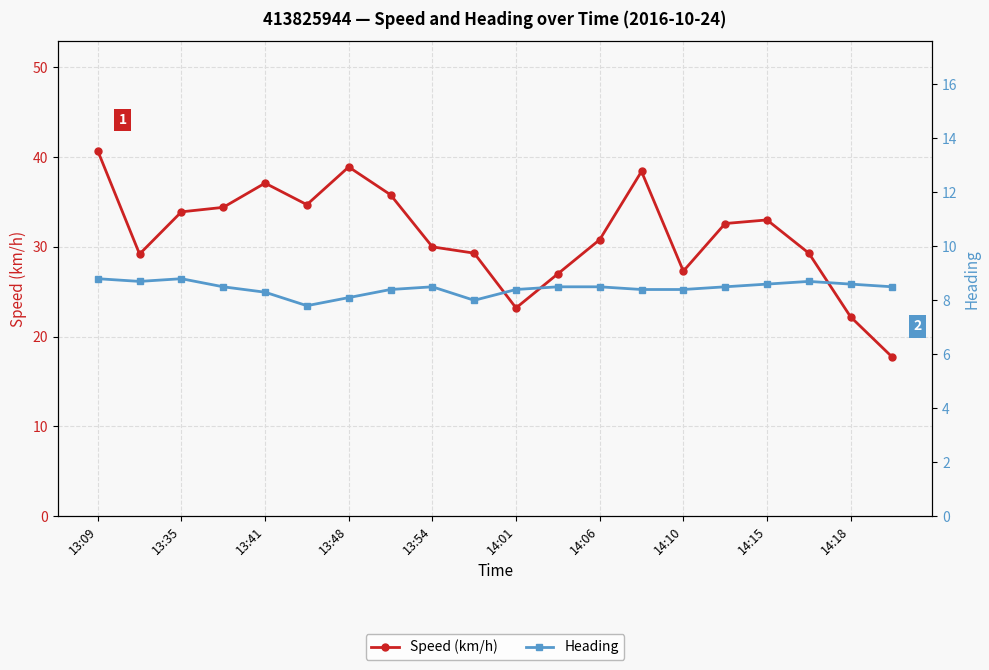

The Speed (km/h) series shows 39.9 at 17. True or false?

False